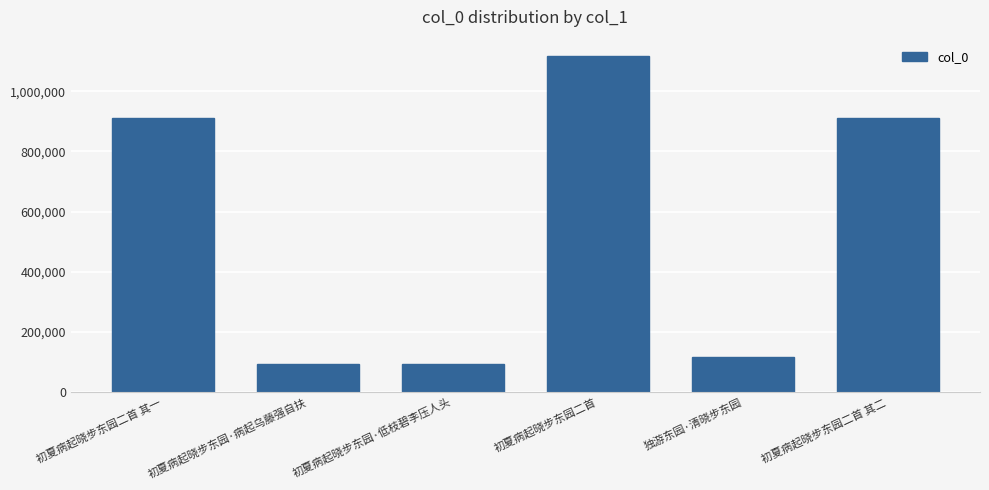

How many data points are less than 912662?

3